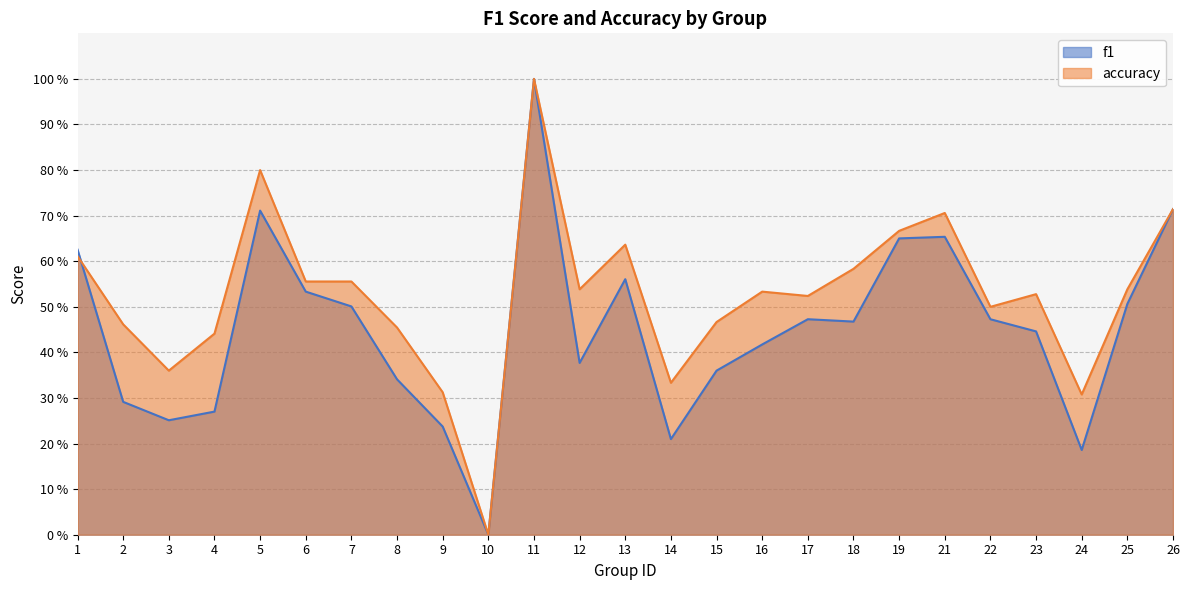

At how many categories does at least one series exceed 0?

24